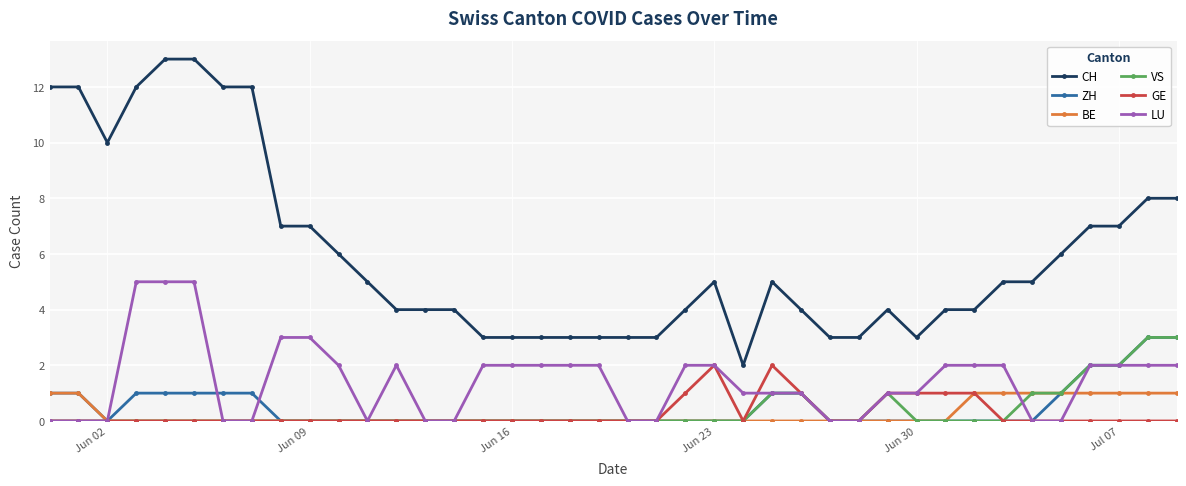

True or false: GE has more than 0 points higher than both neighbors.

True